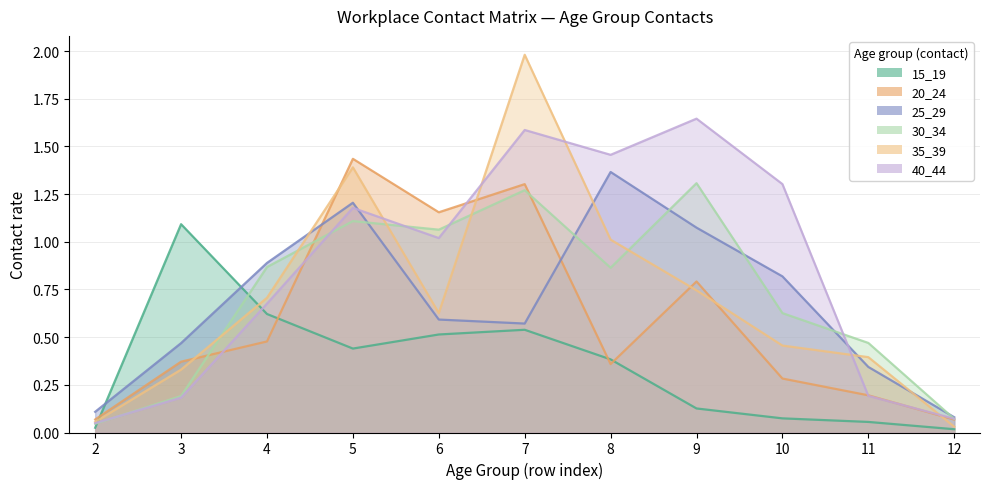

Where do 15_19 and 40_44 first cross each other?

2 and 3